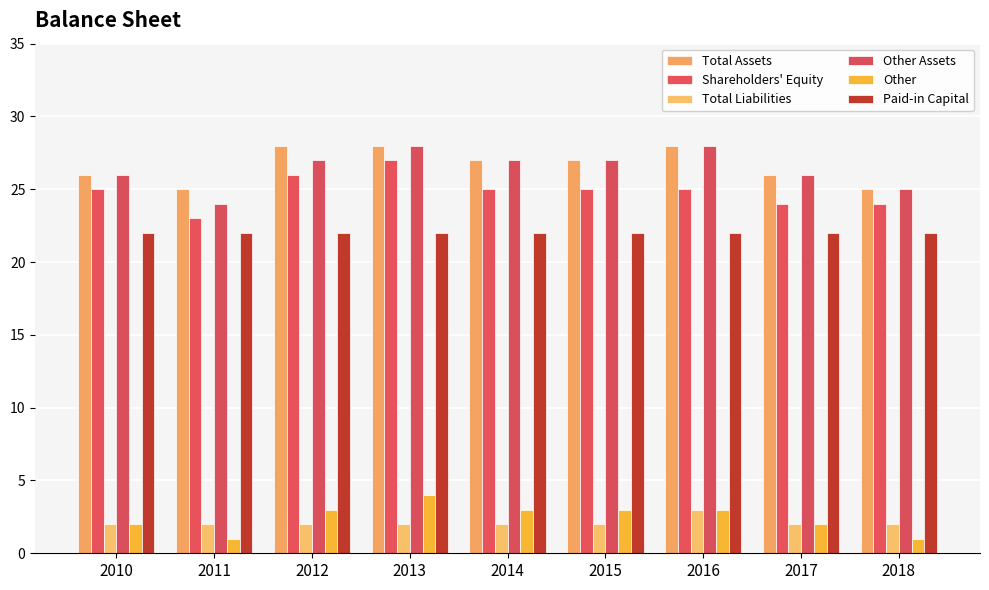

Does the chart contain stacked bars?

No